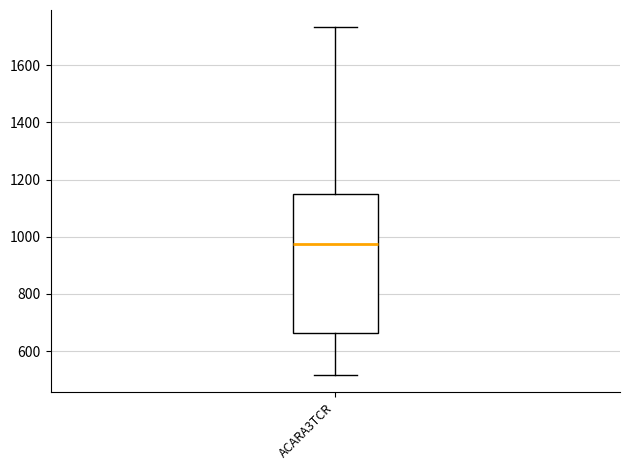

Where does the upper whisker of the box for ACARA3TCR end on the y-axis? The values are not printed on the chart, so give them approximately, as read against the axis.

1740